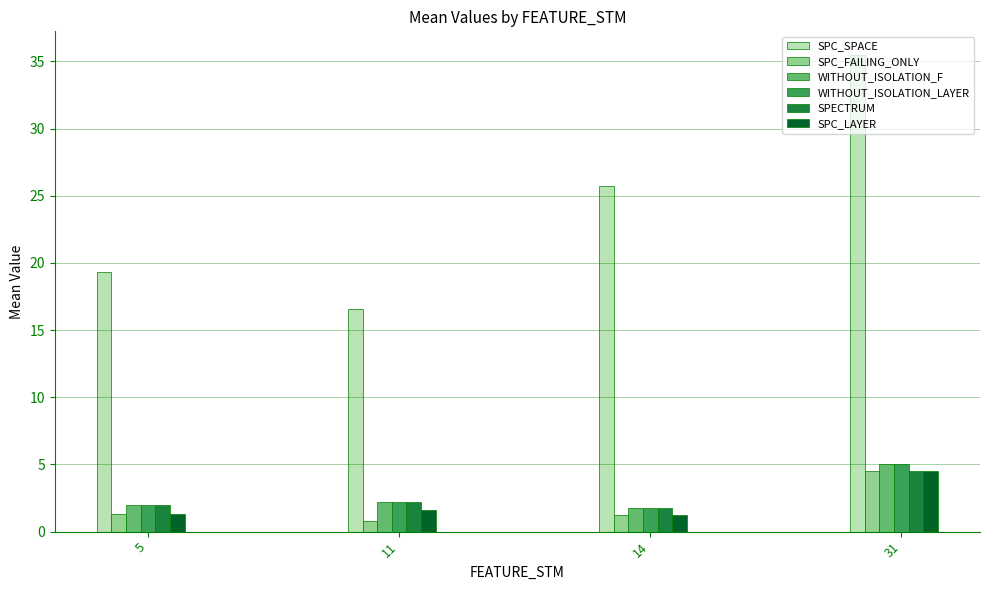

What is the spread (max minus min) of values at 11?

15.8